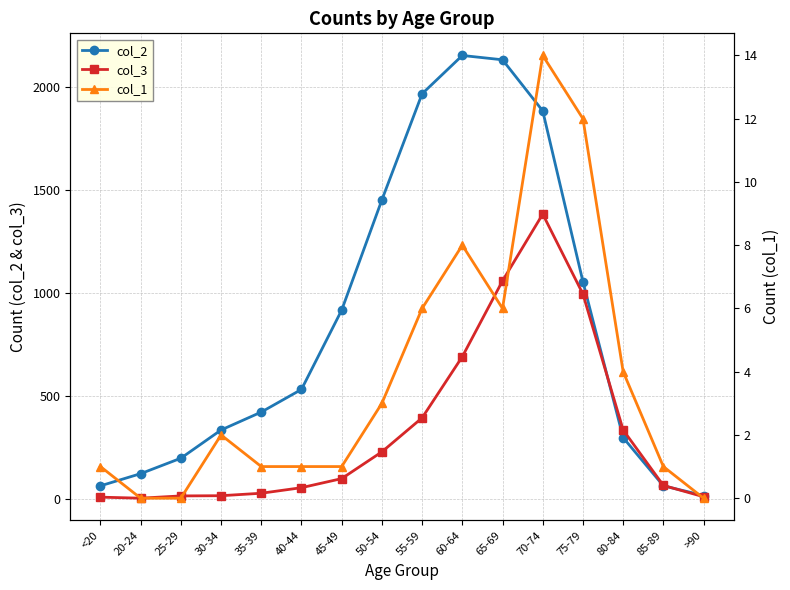

True or false: col_1 and col_2 cross at least once.

False